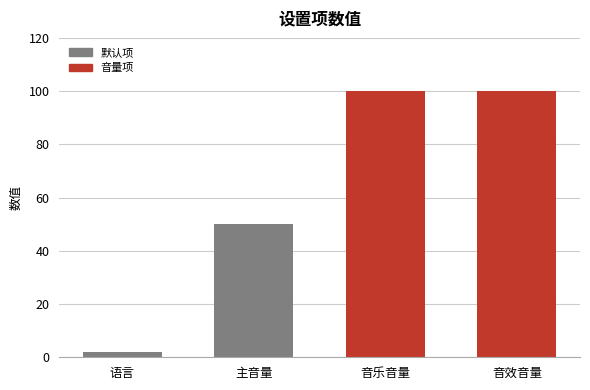

What is the difference between the maximum and minimum values?

98